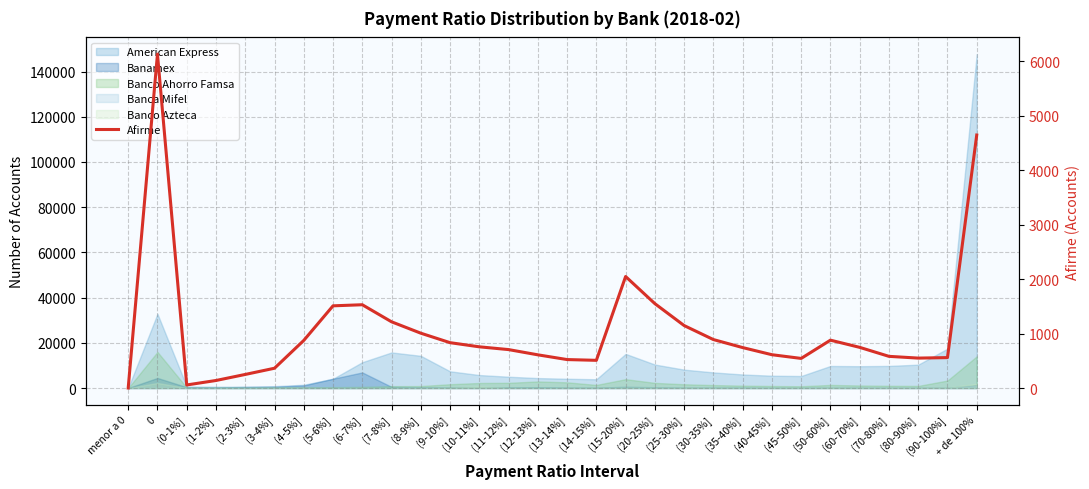

Reading left to right, extract all data points from this chart.

menor a 0=0	0=6127	(0-1%]=56	(1-2%]=138	(2-3%]=249	(3-4%]=363	(4-5%]=873	(5-6%]=1508	(6-7%]=1528	(7-8%]=1215	(8-9%]=1006	(9-10%]=832	(10-11%]=756	(11-12%]=705	(12-13%]=609	(13-14%]=522	(14-15%]=508	(15-20%]=2046	(20-25%]=1548	(25-30%]=1146	(30-35%]=889	(35-40%]=742	(40-45%]=611	(45-50%]=543	(50-60%]=878	(60-70%]=746	(70-80%]=581	(80-90%]=549	(90-100%]=558	+ de 100%=4642